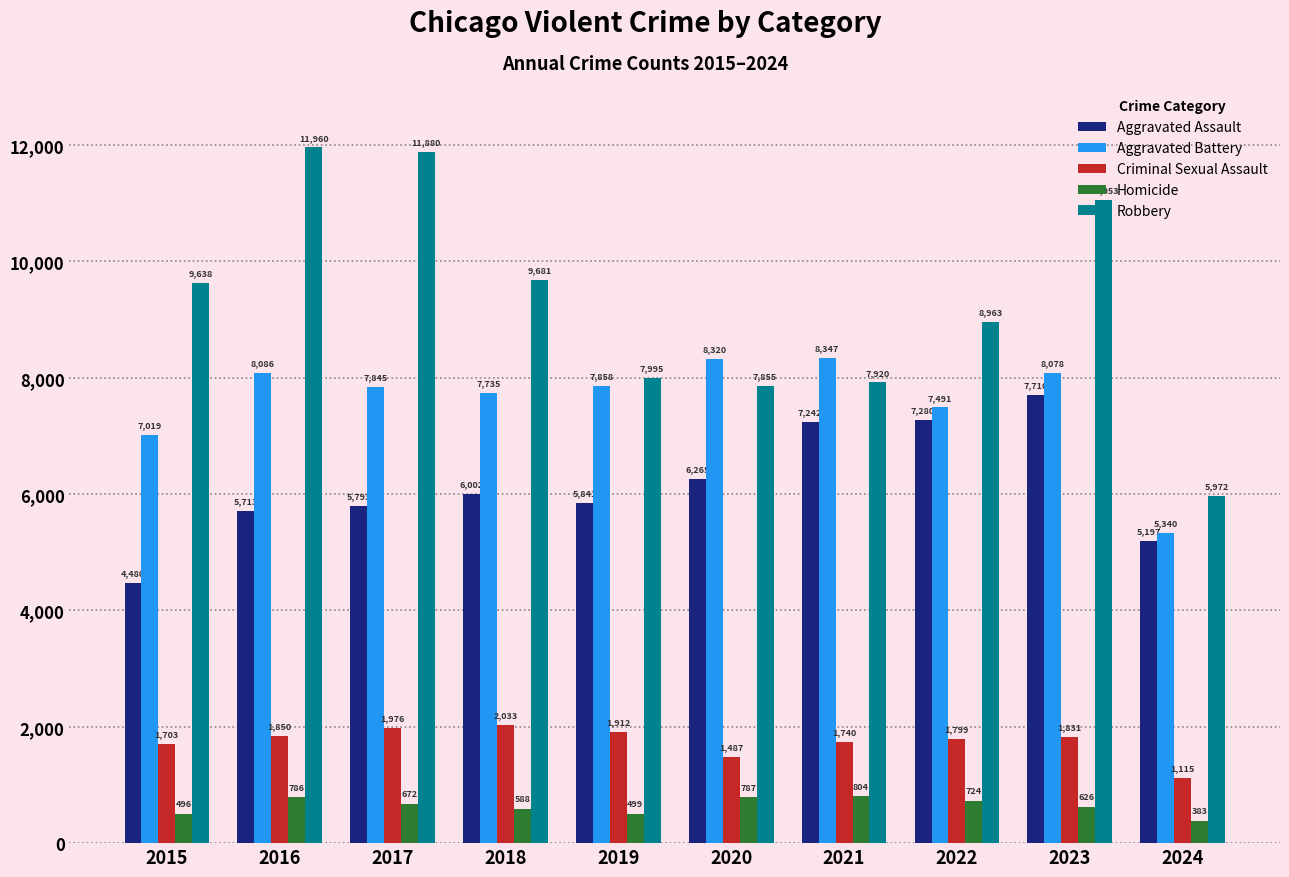

Does the chart contain any negative values?

No